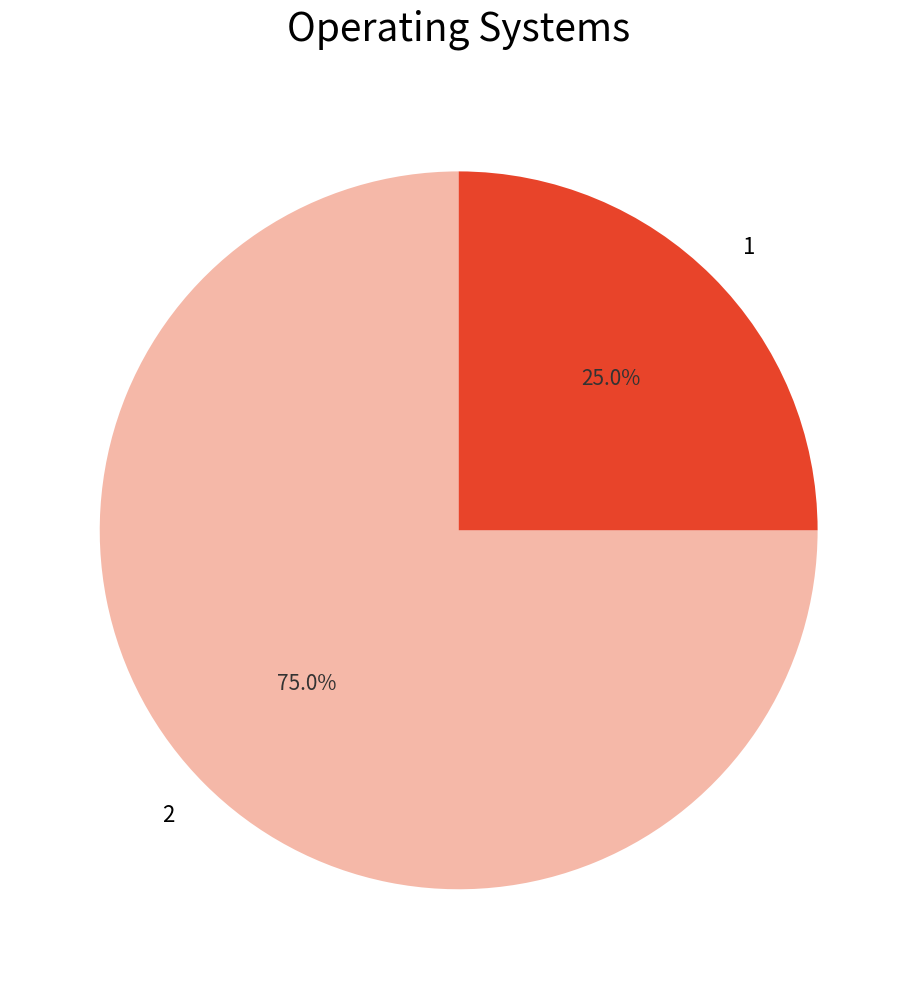

How many segments does this pie chart have?

2